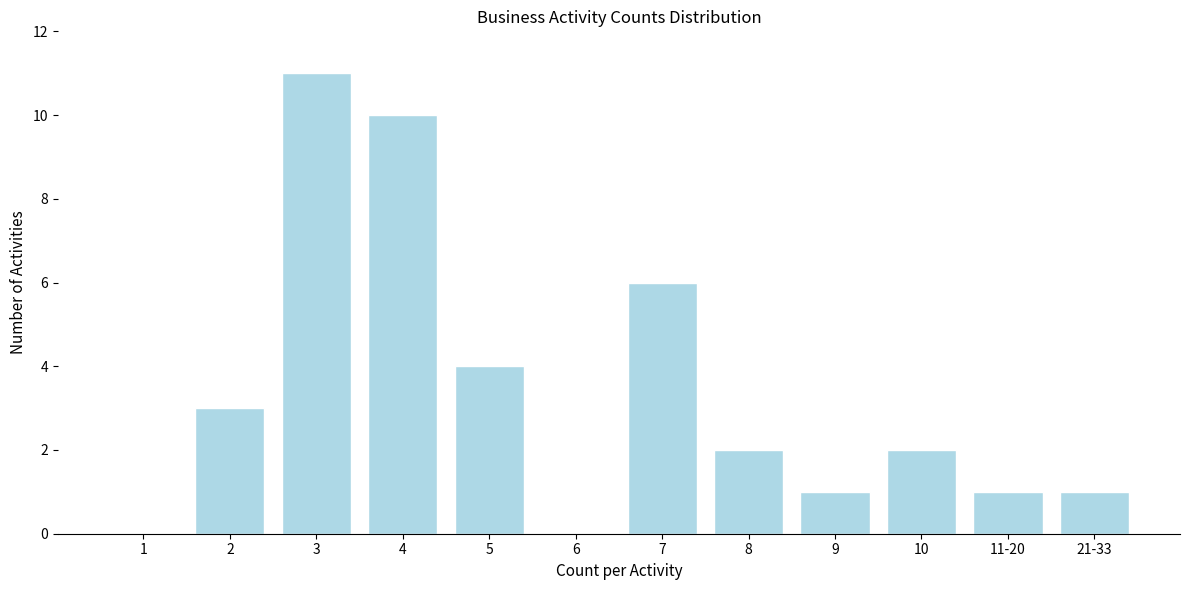

Reading left to right, list all the values displayed in this chart.

1=0	2=3	3=11	4=10	5=4	6=0	7=6	8=2	9=1	10=2	11-20=1	21-33=1